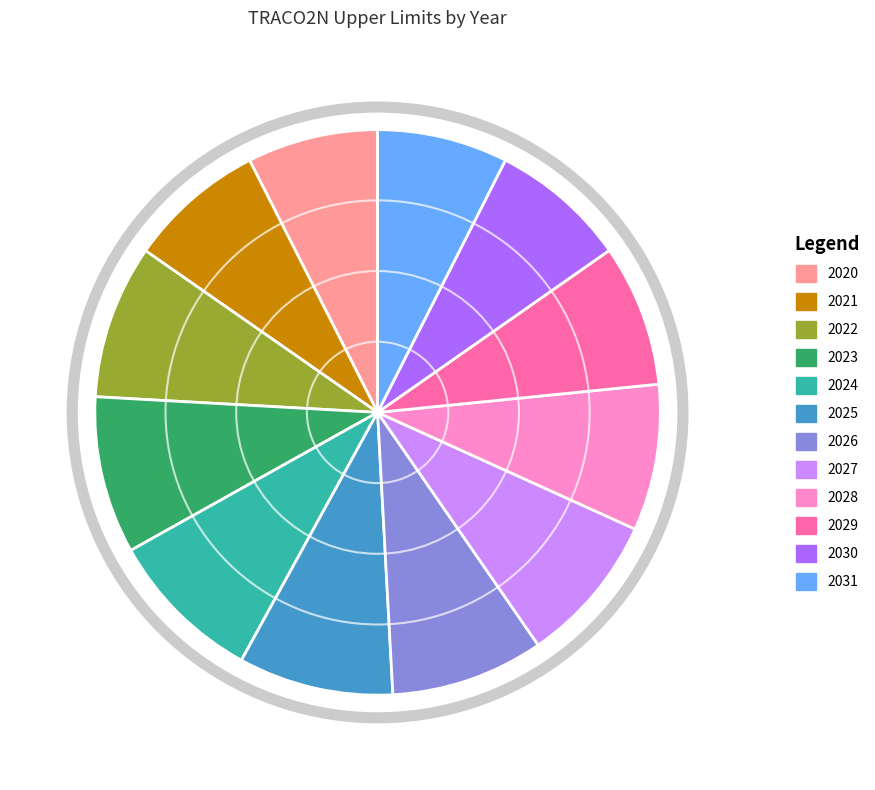

Which category has the smallest portion of the pie?

2031